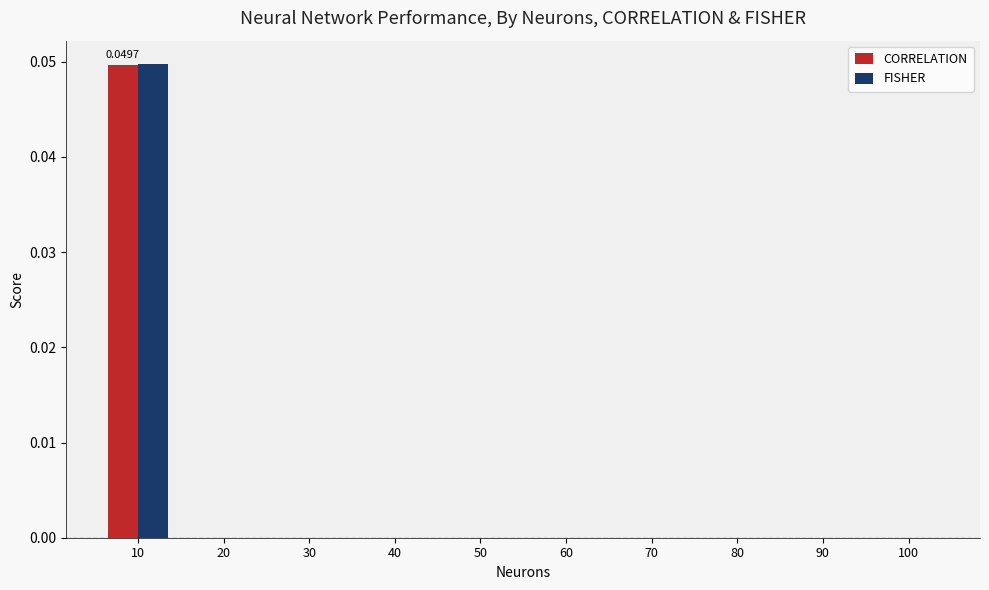

Which series changed the most between 10 and 50?

FISHER